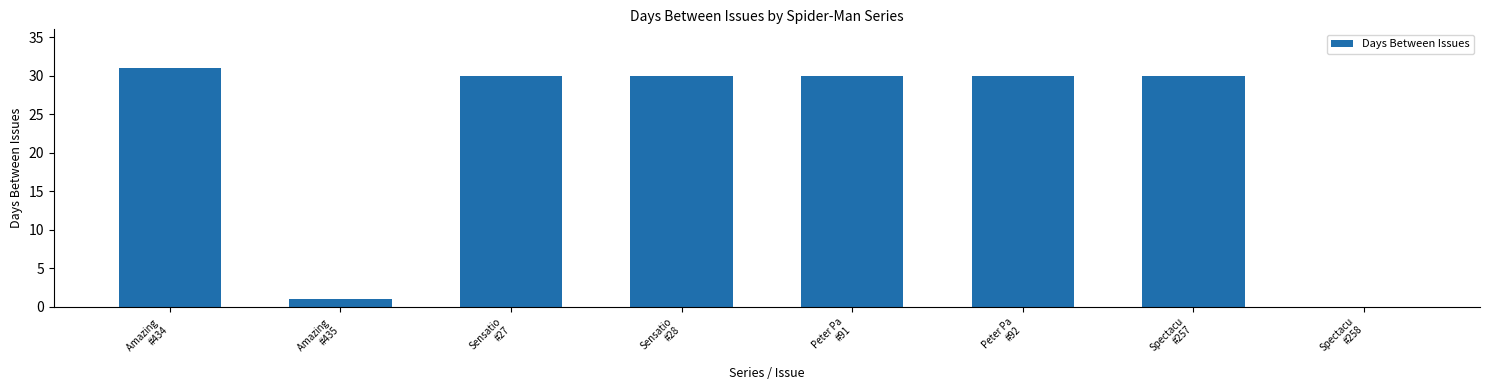

Reading left to right, extract all data points from this chart.

Amazing 
#434=31	Amazing 
#435=1	Sensatio
#27=30	Sensatio
#28=30	Peter Pa
#91=30	Peter Pa
#92=30	Spectacu
#257=30	Spectacu
#258=0